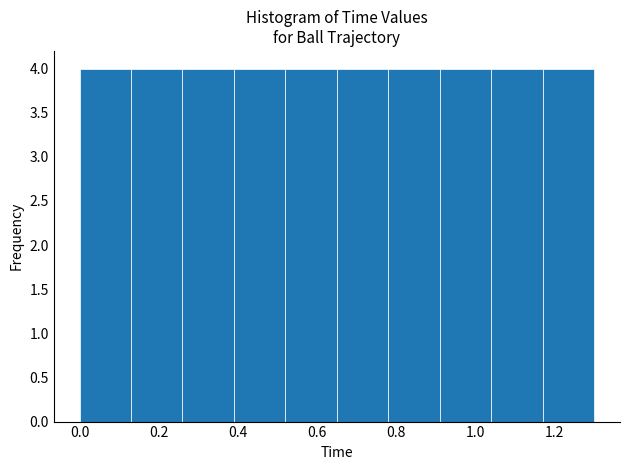

What is the height of the bar covering 0.39 to 0.52 on the x-axis? Neither the bar edges nor the heights are printed on the chart, so give them approximately, as read against the axes.

4